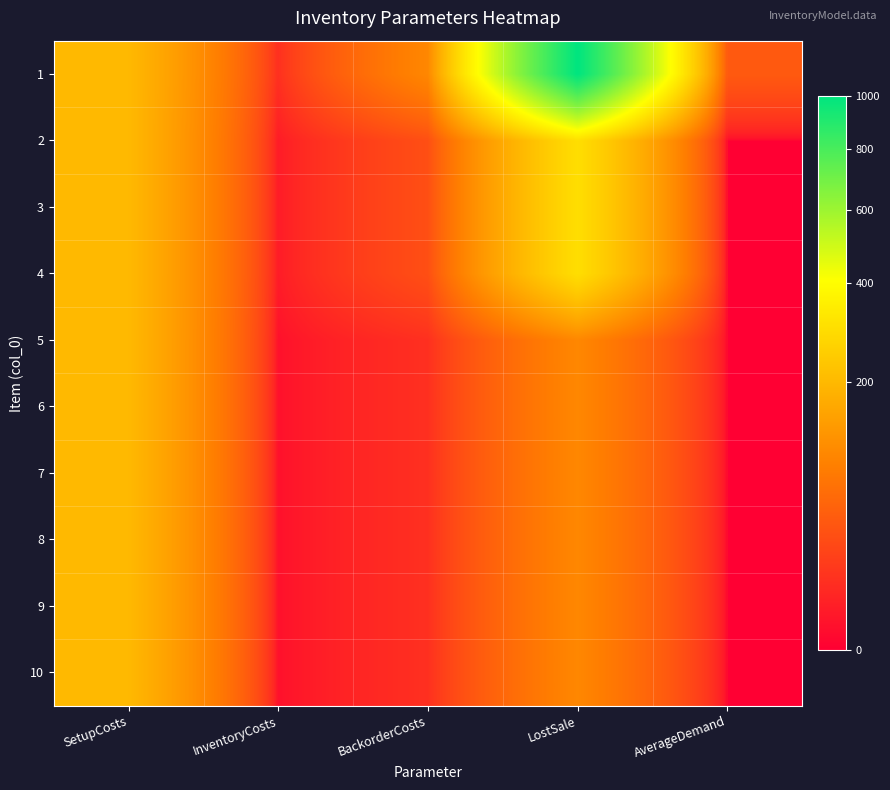

How many distinct data groups are displayed?

10